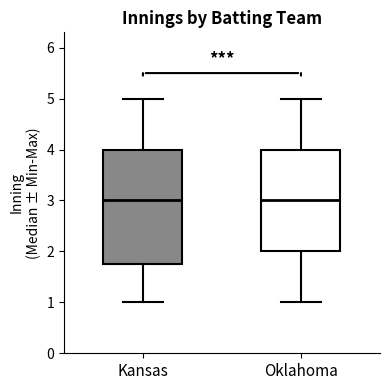

Where does the lower whisker of the box for Oklahoma end on the y-axis? The values are not printed on the chart, so give them approximately, as read against the axis.

1.0